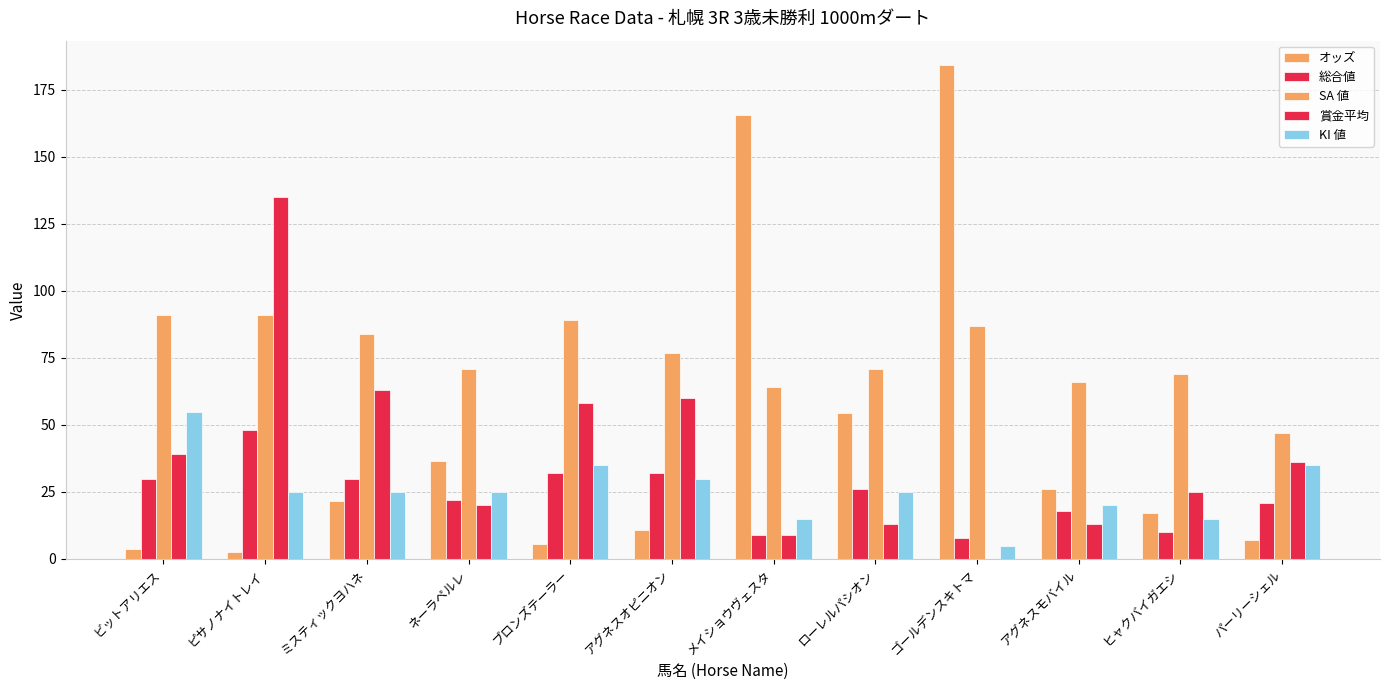

How many categories are shown in the chart?

12